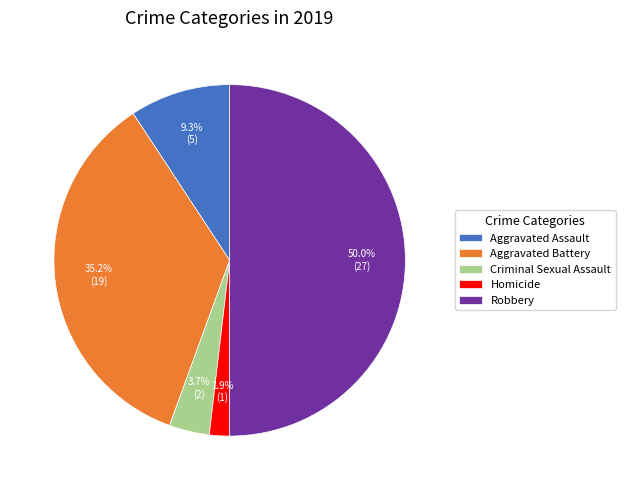

How many slices are in this pie chart?

5